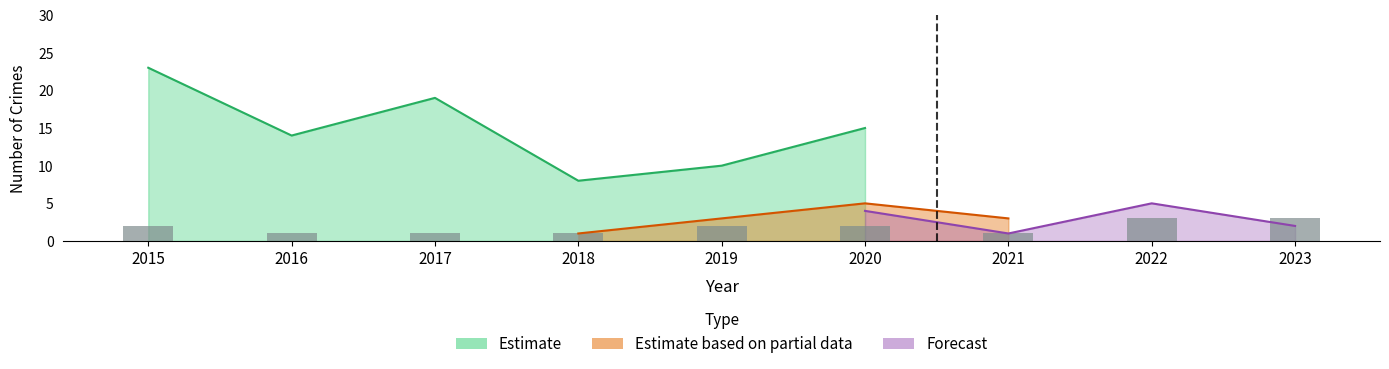

What is the change in value from 2021 to 2023?

+2